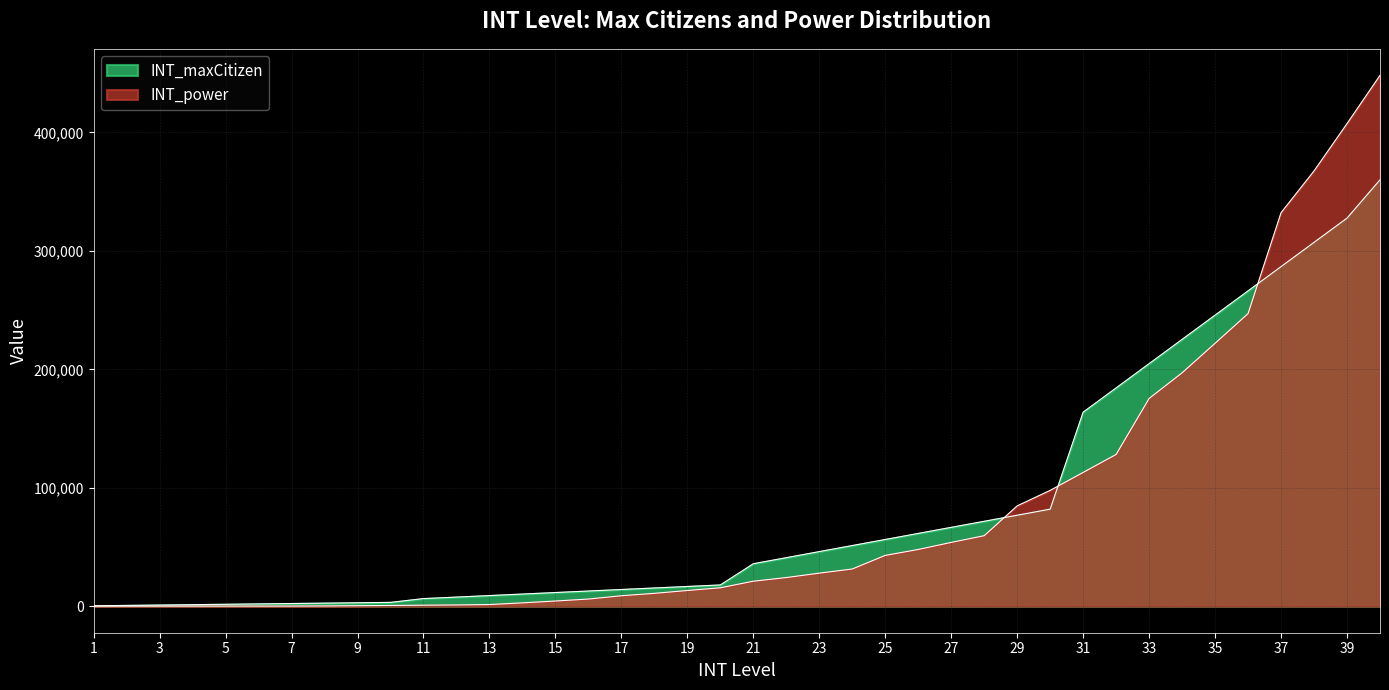

At 15, list the series in order from largest to smallest.

INT_maxCitizen, INT_power